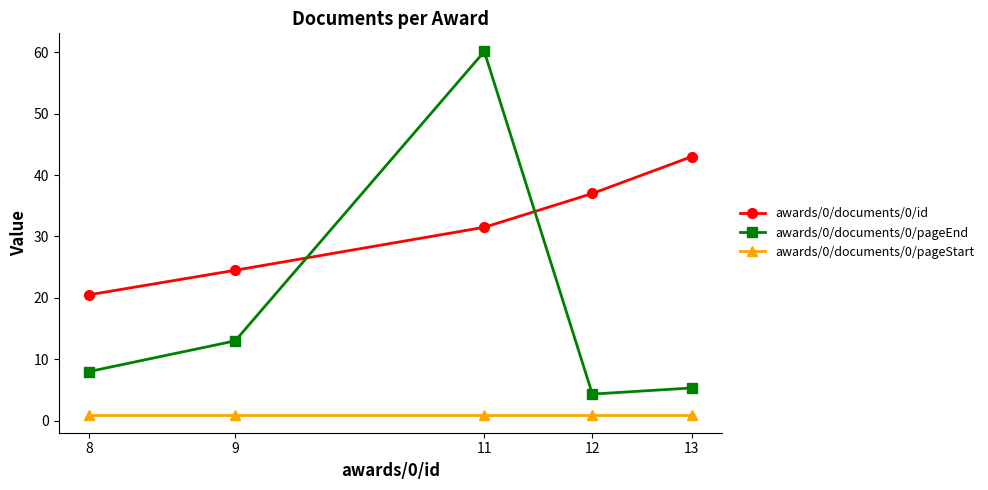

Which series has the widest spread of values?

awards/0/documents/0/pageEnd